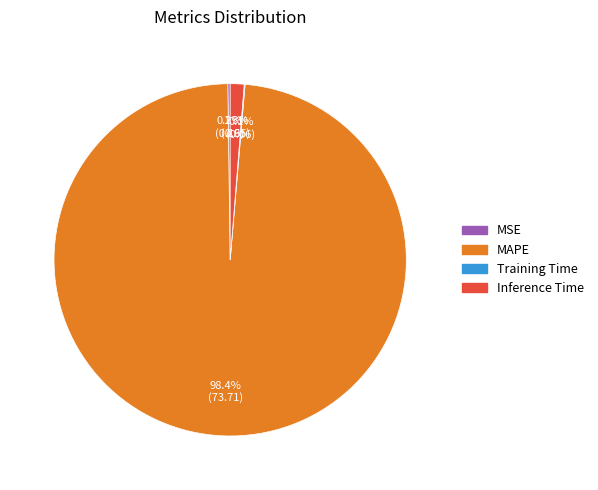

Does MAPE represent more than half of the total?

Yes